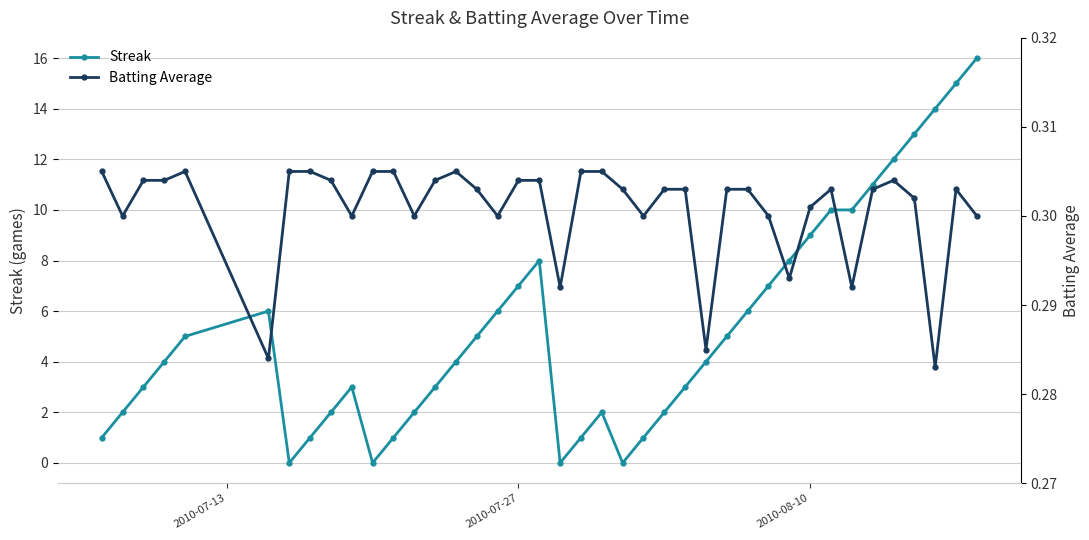

What is the maximum value for Streak?

16